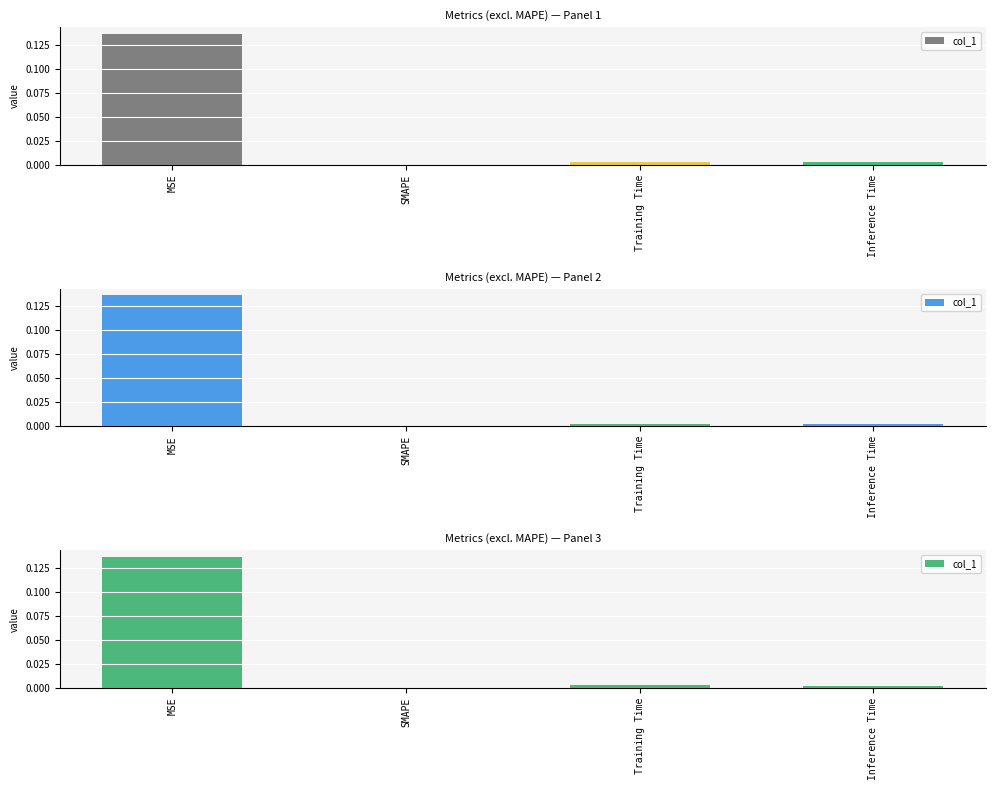

Between MSE and Training Time, which is larger?

MSE